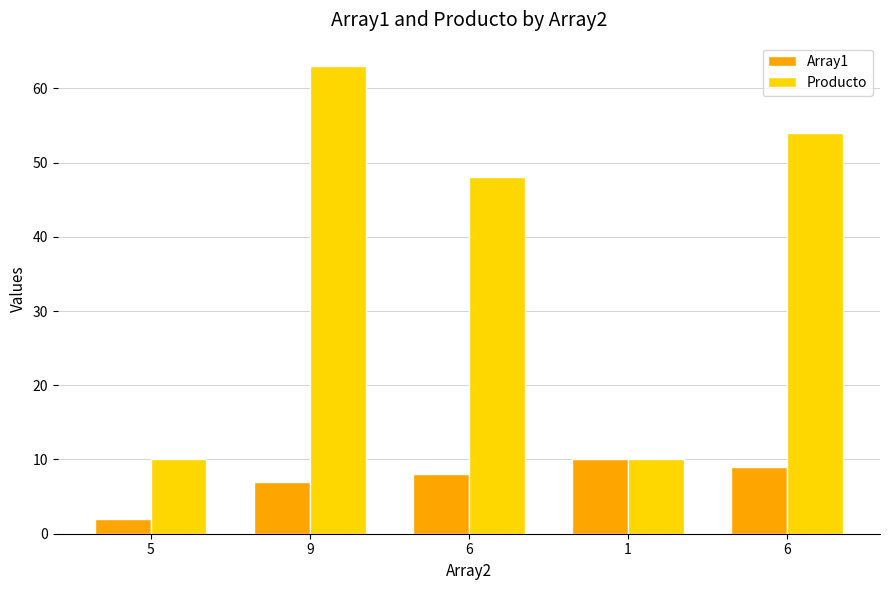

The Array1 series shows 9 at 6. True or false?

True